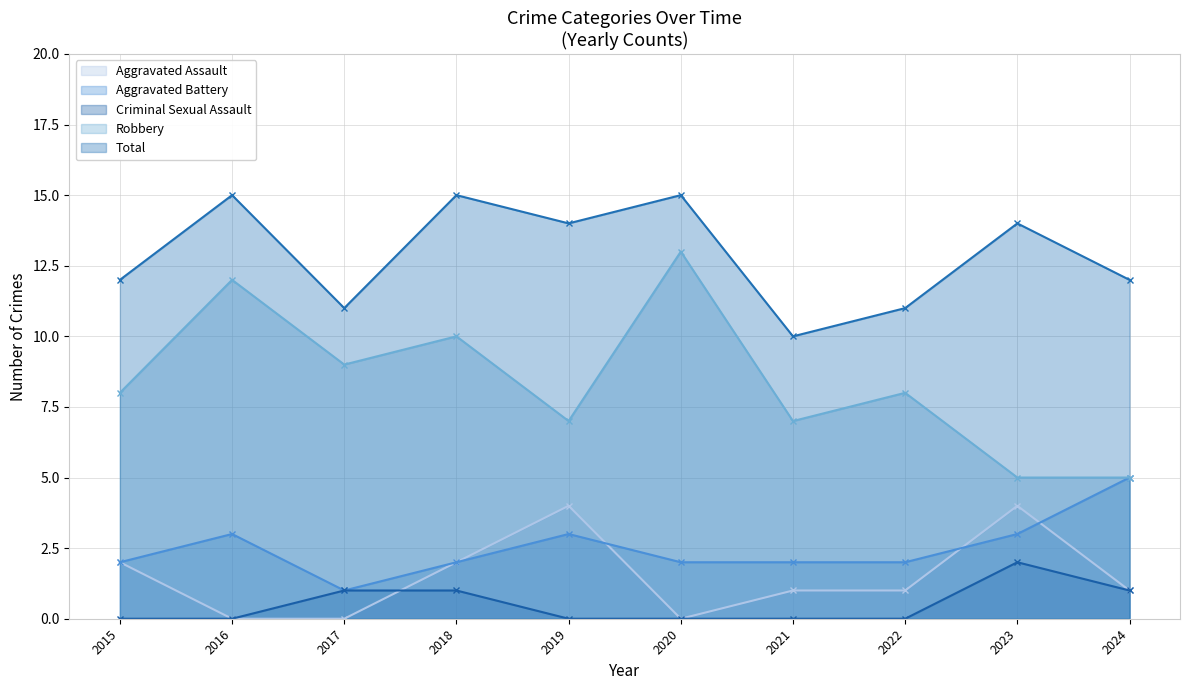

Where is the first local maximum for Aggravated Battery?

2016